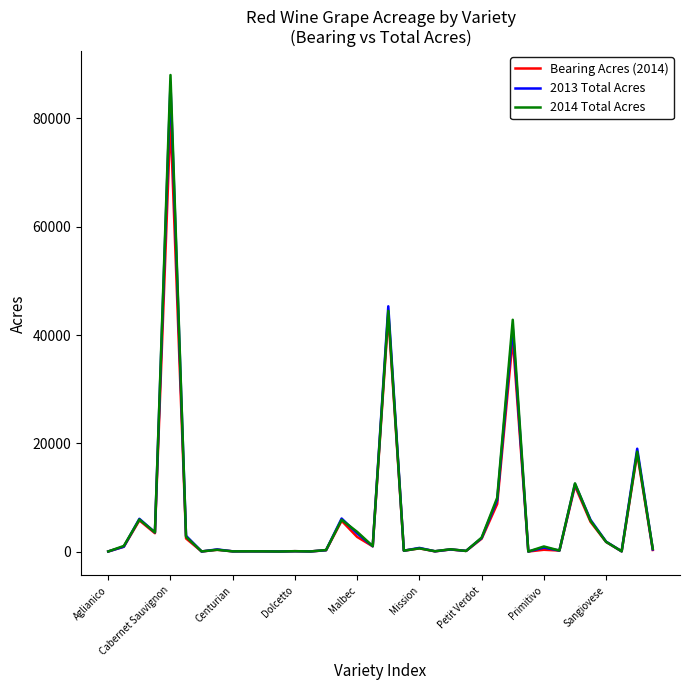

What is the maximum value shown in the chart?

87972